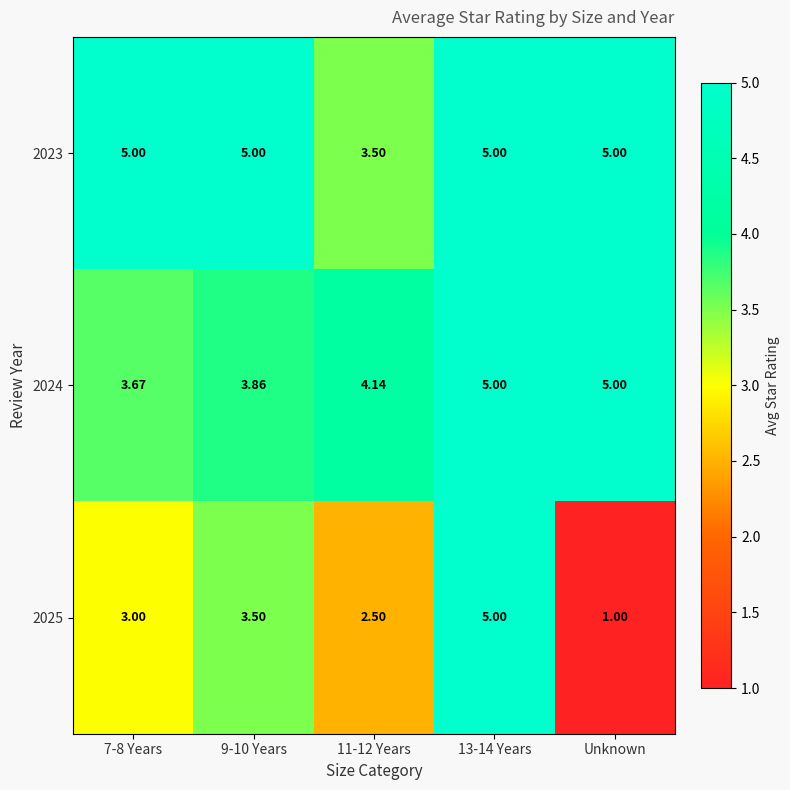

At which label does 2025 reach its minimum?

Unknown